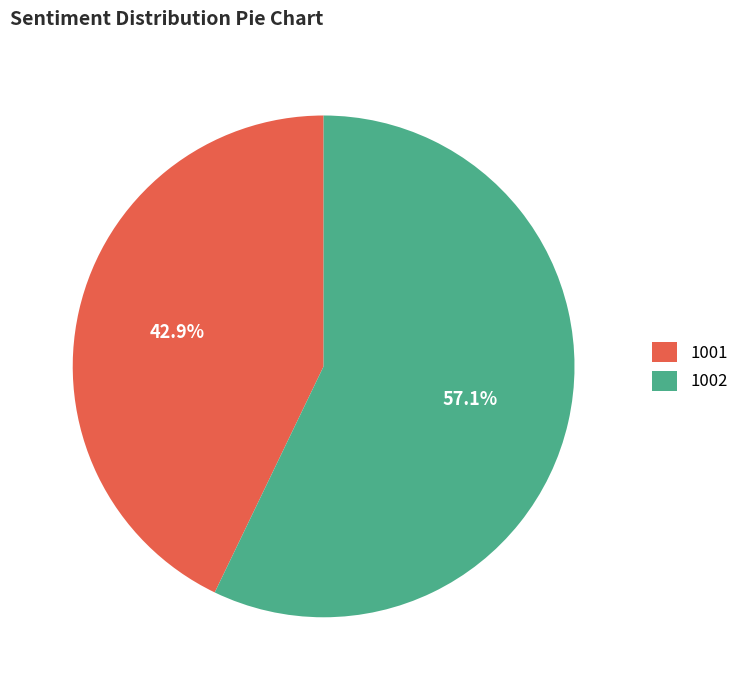

To the nearest percent, what is the combined percentage of 1001 and 1002?

100%